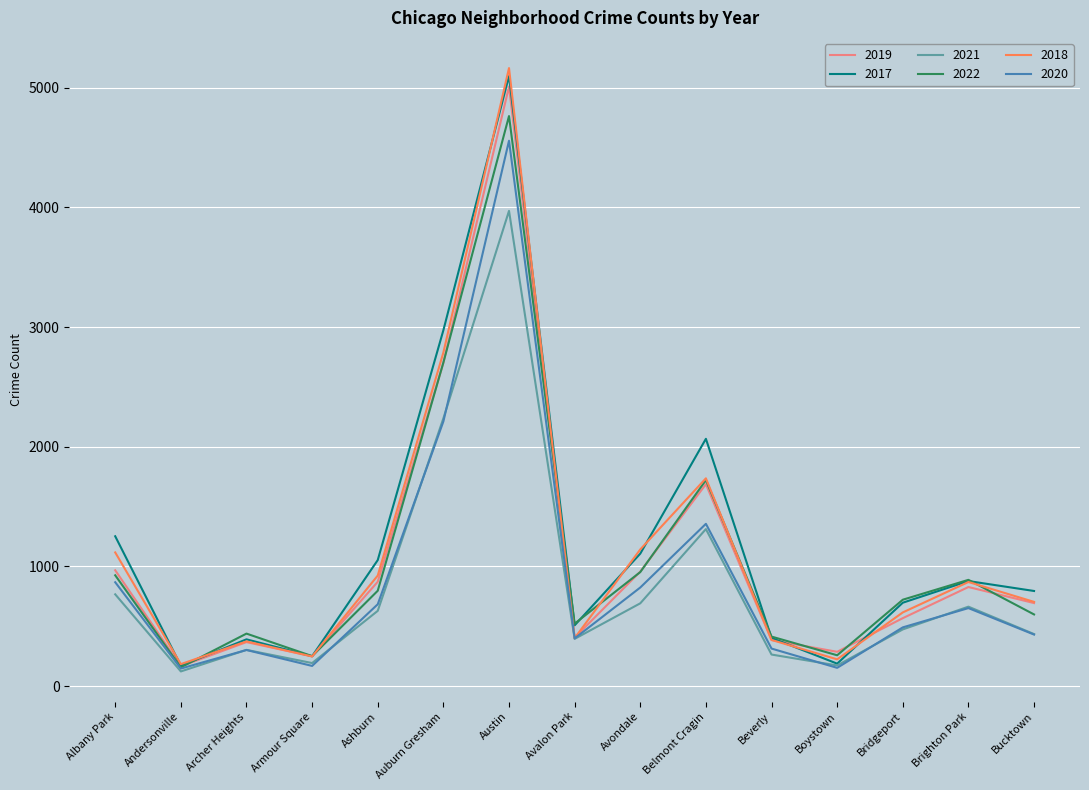

At which category does 2019 reach its first local peak?

Archer Heights